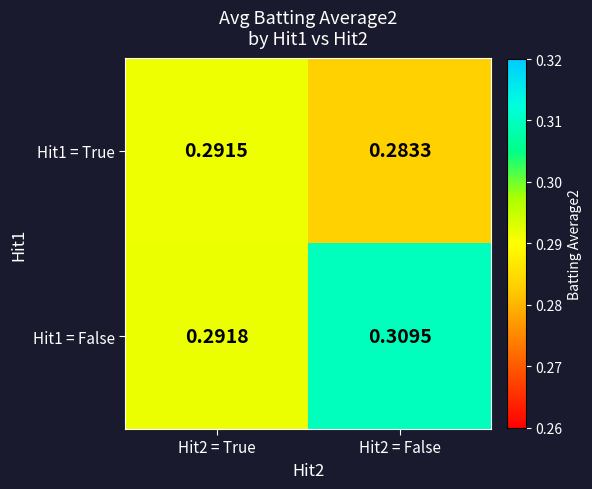

Which has a higher value, Hit2 = True or Hit2 = False?

Hit2 = True